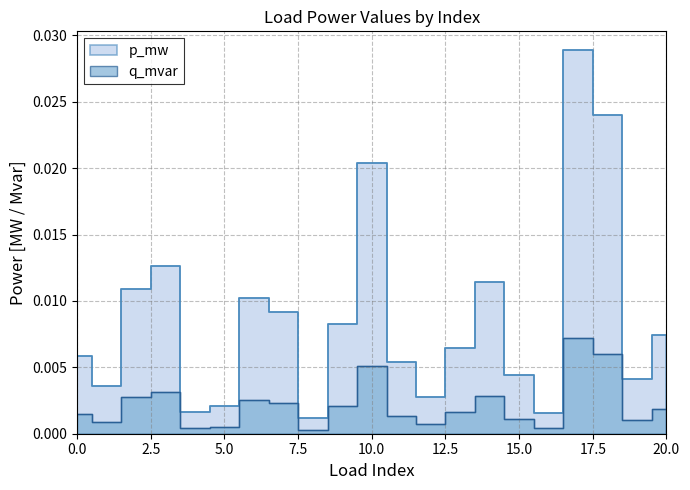

The p_mw series shows 0.0 at 13. True or false?

True